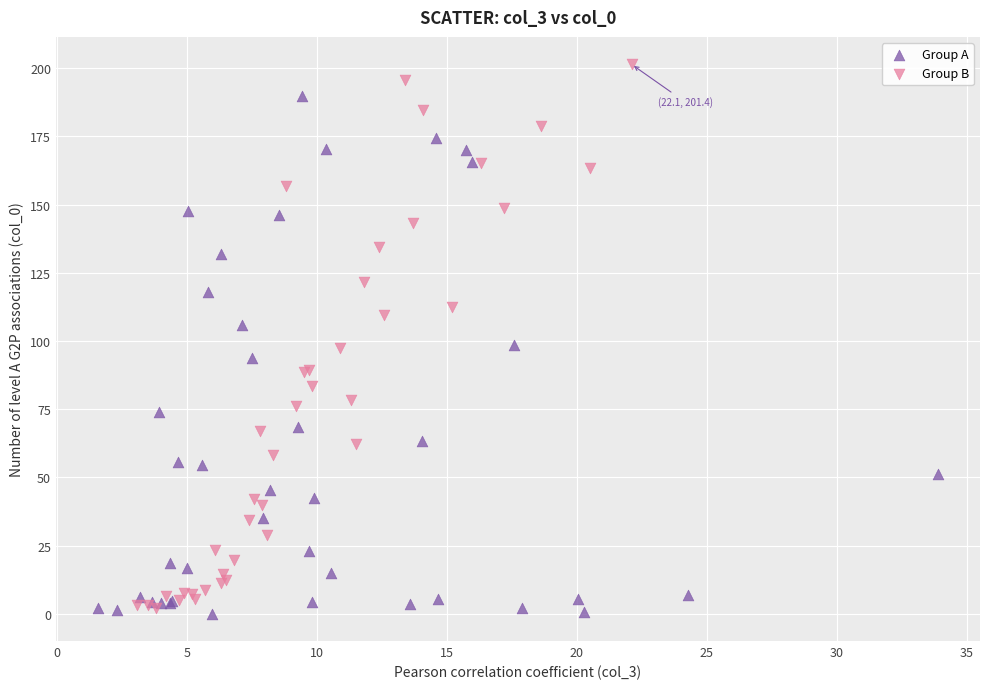

Which series has the largest Y range (max minus min)?

Group B